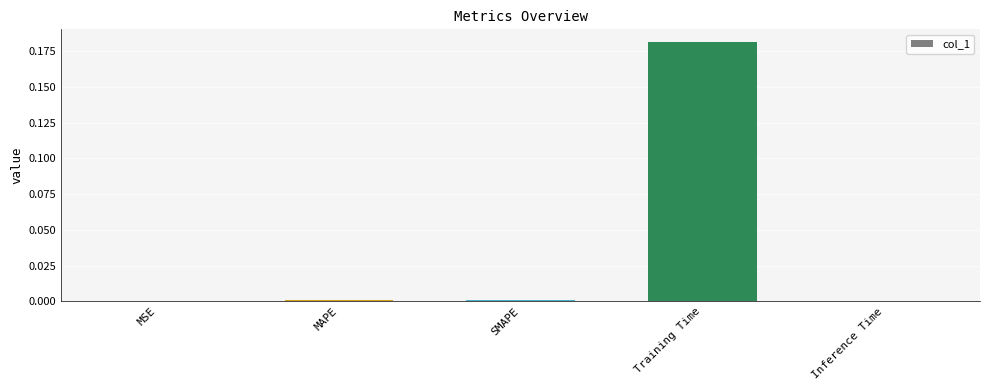

Is it true that the value at MAPE is 0.0?

True